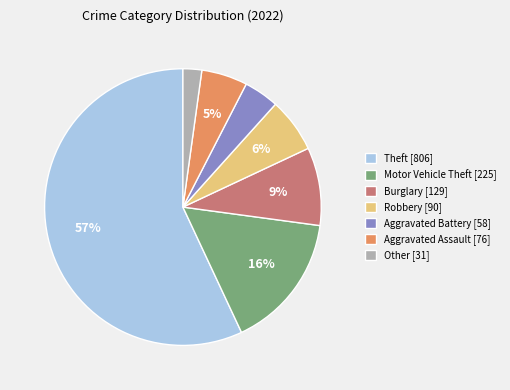

Which category has the biggest portion of the pie?

Theft